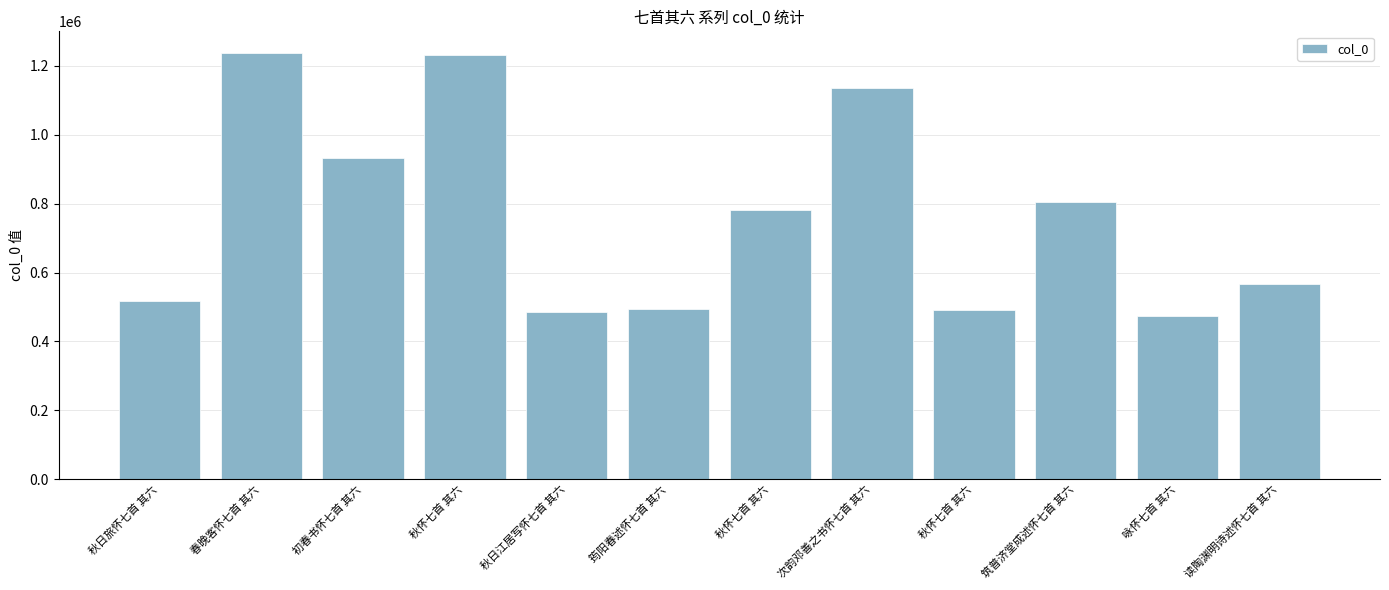

List the labels in order of value, largest first.

春晚客怀七首 其六, 秋怀七首 其六, 次韵邓善之书怀七首 其六, 初春书怀七首 其六, 筑普济堂成述怀七首 其六, 秋怀七首 其六, 读陶渊明诗述怀七首 其六, 秋日旅怀七首 其六, 筠阳春述怀七首 其六, 秋怀七首 其六, 秋日江居写怀七首 其六, 咏怀七首 其六